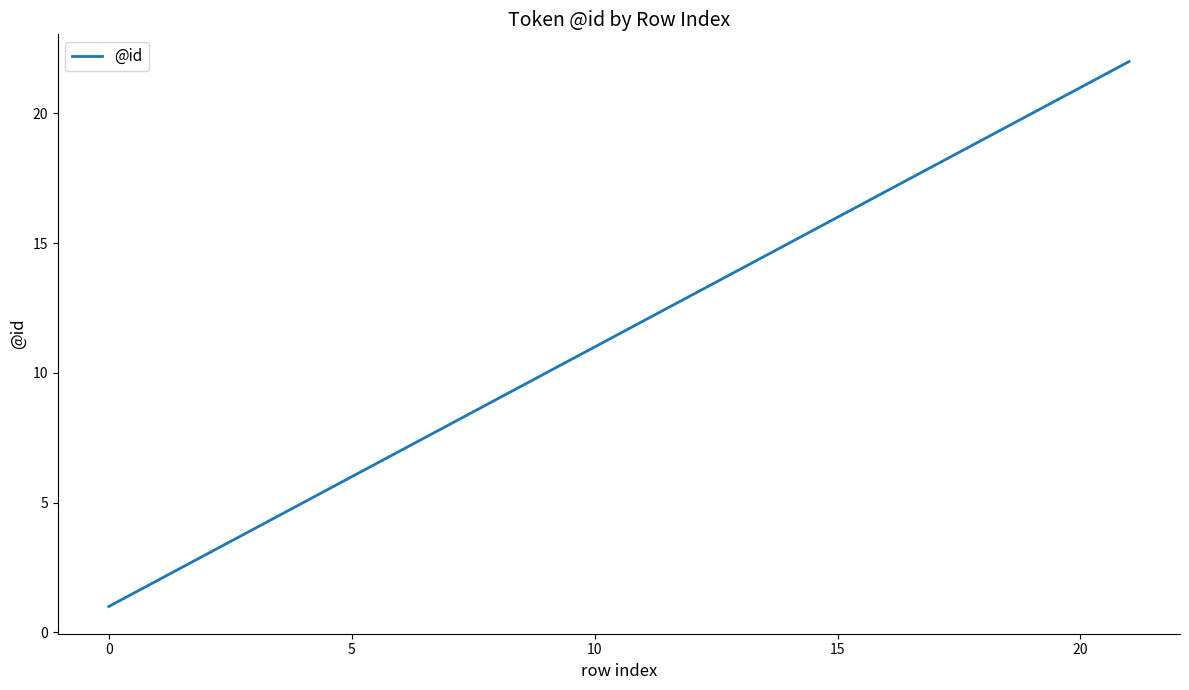

What is the maximum value shown in the chart?

22